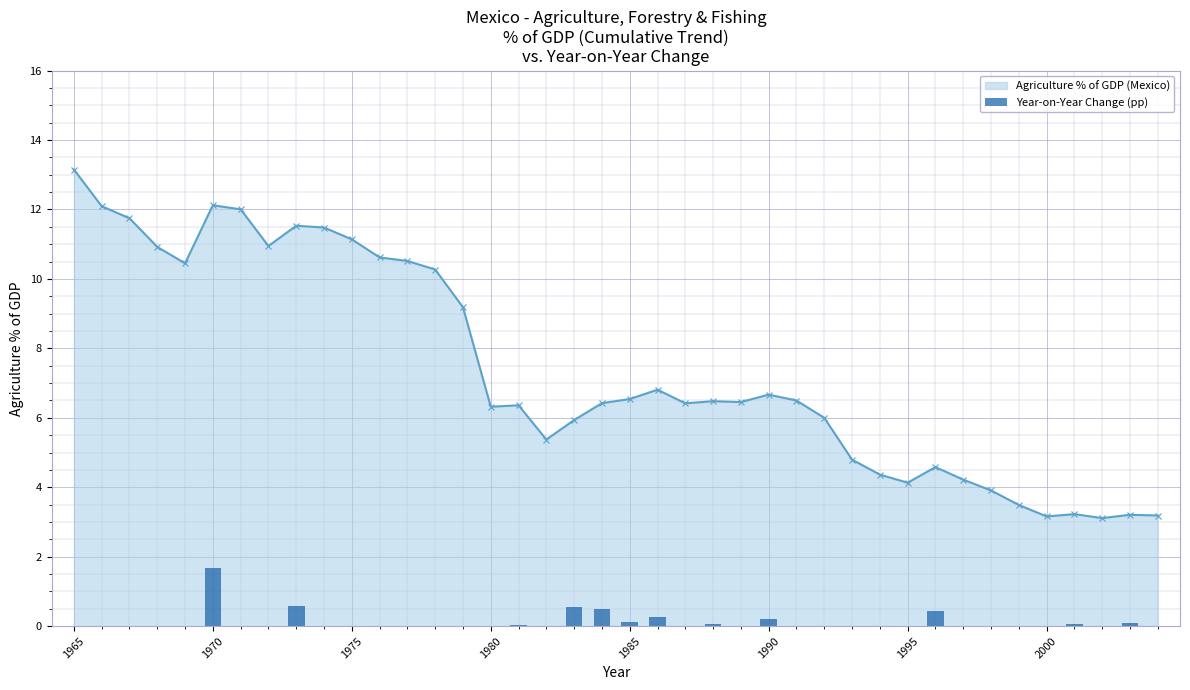

True or false: Agriculture % of GDP (Mexico) has more than 1 points higher than both neighbors.

True